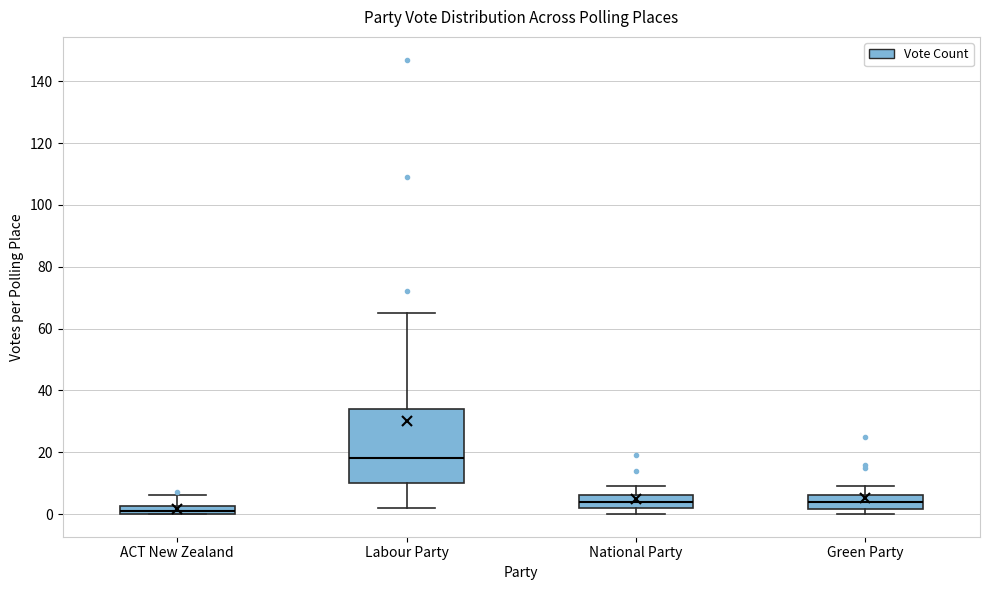

Which box is the tallest, from its lower edge to its upper edge?

Labour Party